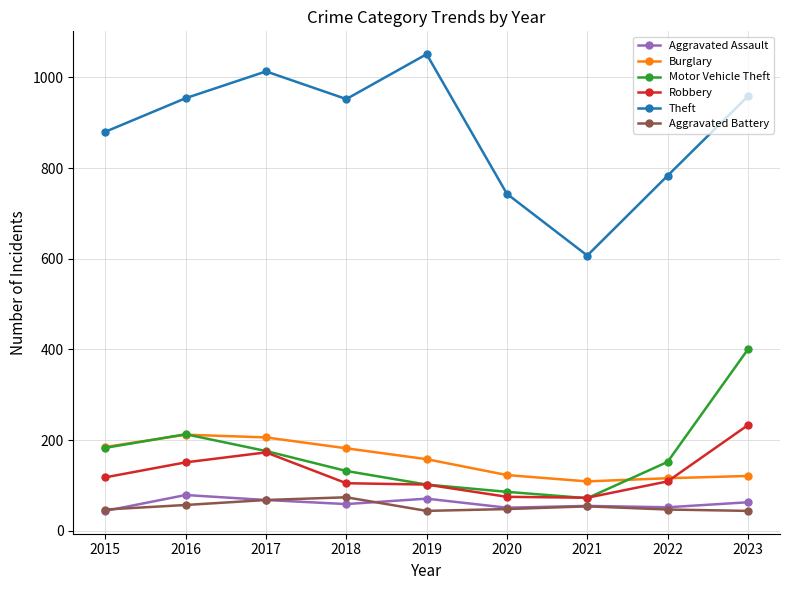

True or false: Robbery and Theft cross at least once.

False